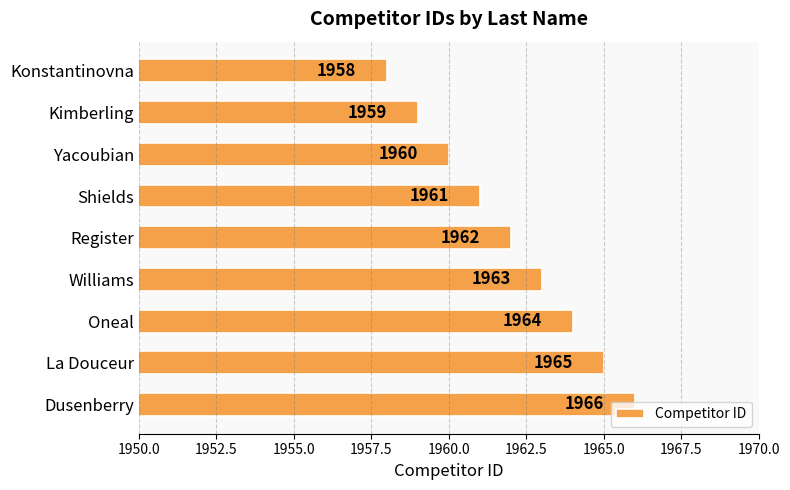

Does the chart contain stacked bars?

No